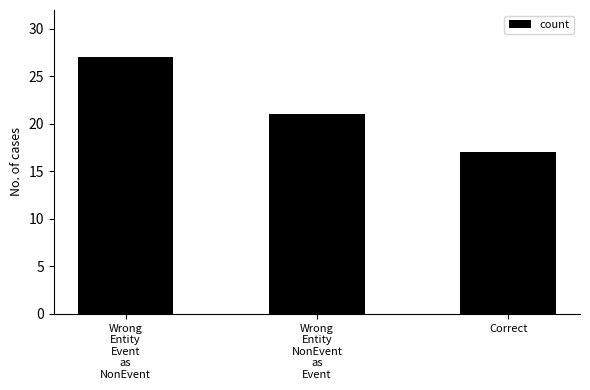

Does the chart contain stacked bars?

No